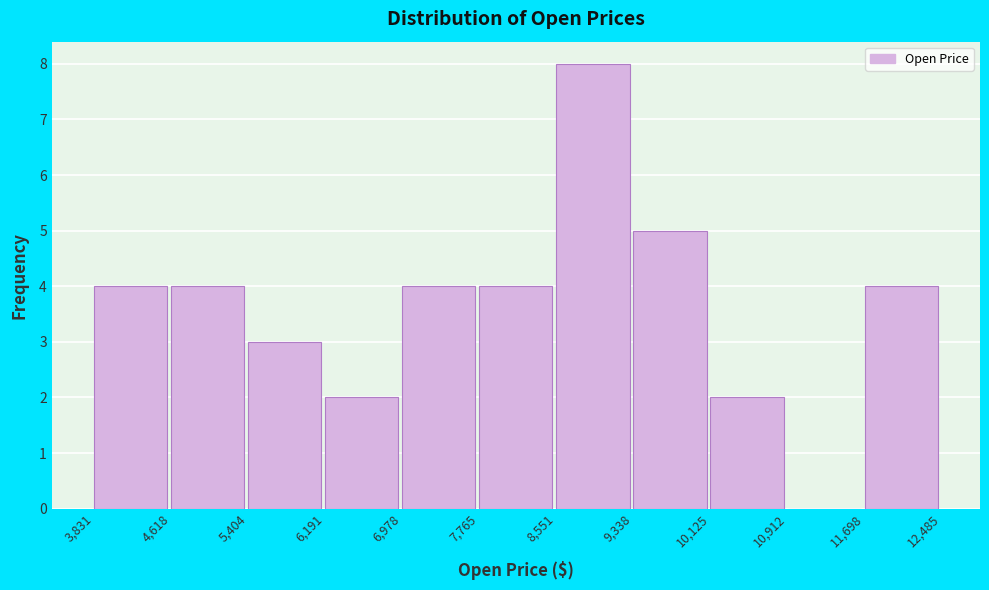

Reading left to right, list every bar in this chart as the range it spans on the x-axis followed by its height. The values are not printed on the chart, so give them approximately, as read against the axis.

3,831 to 4,618: 4
4,618 to 5,404: 4
5,404 to 6,191: 3
6,191 to 6,978: 2
6,978 to 7,765: 4
7,765 to 8,551: 4
8,551 to 9,338: 8
9,338 to 10,125: 5
10,125 to 10,912: 2
10,912 to 11,698: 0
11,698 to 12,485: 4